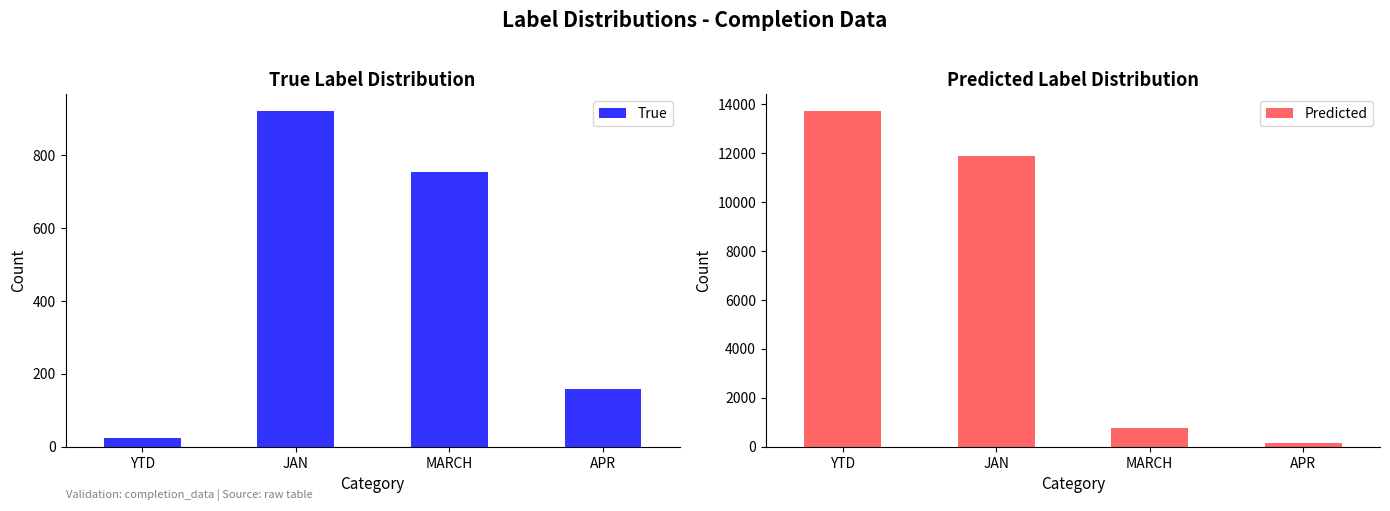

The value of True at MARCH is 1098. True or false?

False